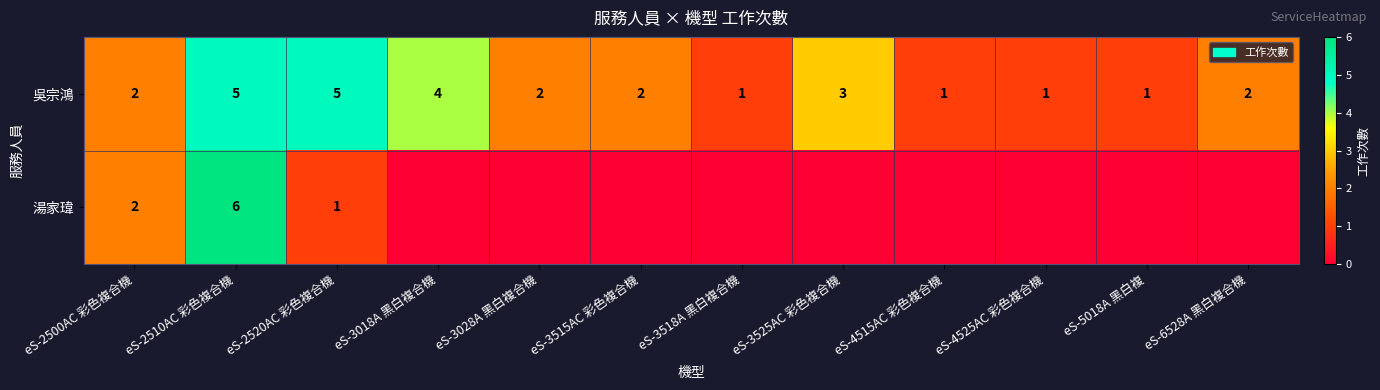

What is the difference between the maximum and minimum values in the 吳宗鴻 series?

4